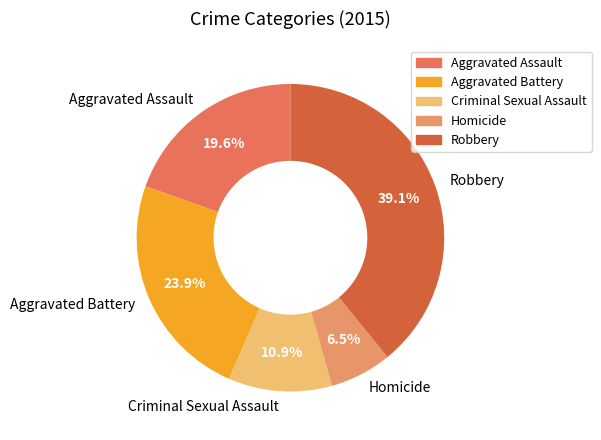

True or false: Aggravated Assault accounts for 27% of the total.

False